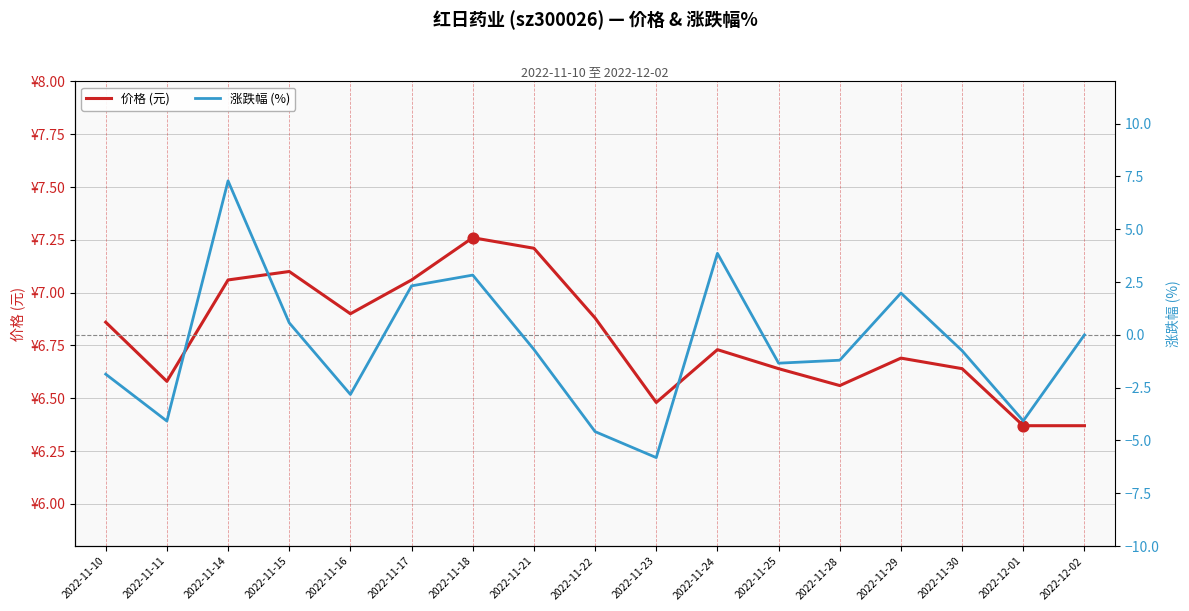

At which category is the sum across all series the highest?

2022-11-14